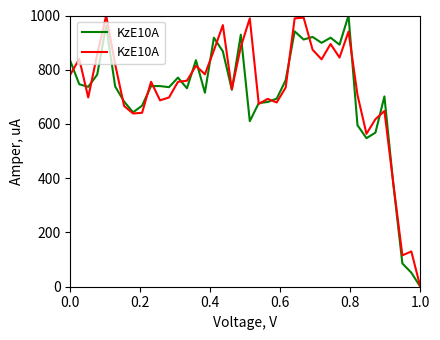

How many data points does each series have?

40